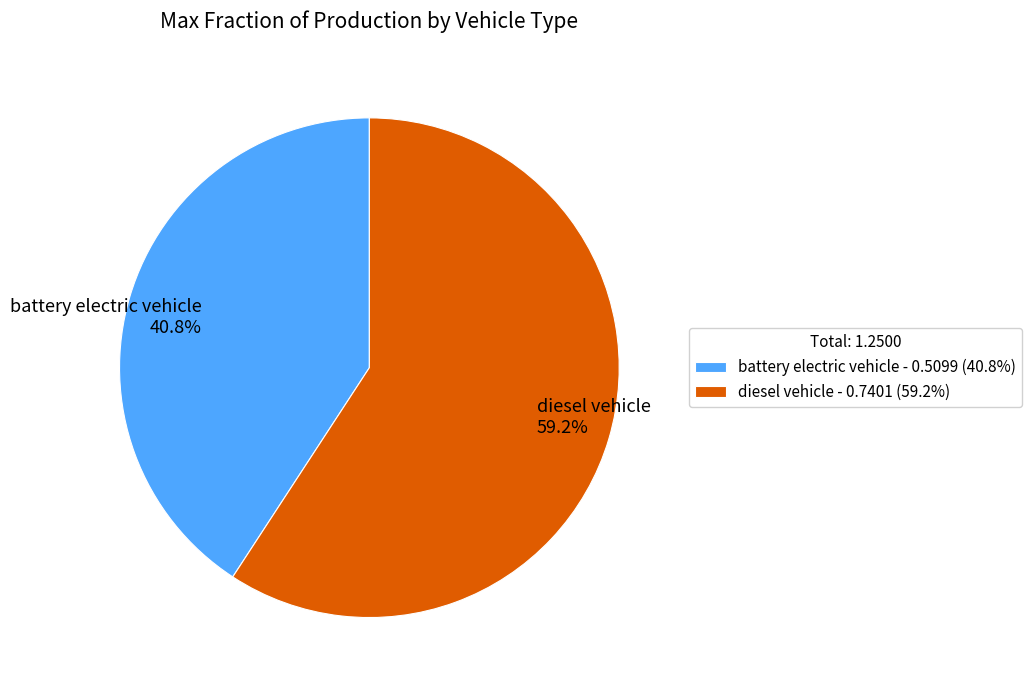

Does battery electric vehicle account for over 50% of the chart?

No